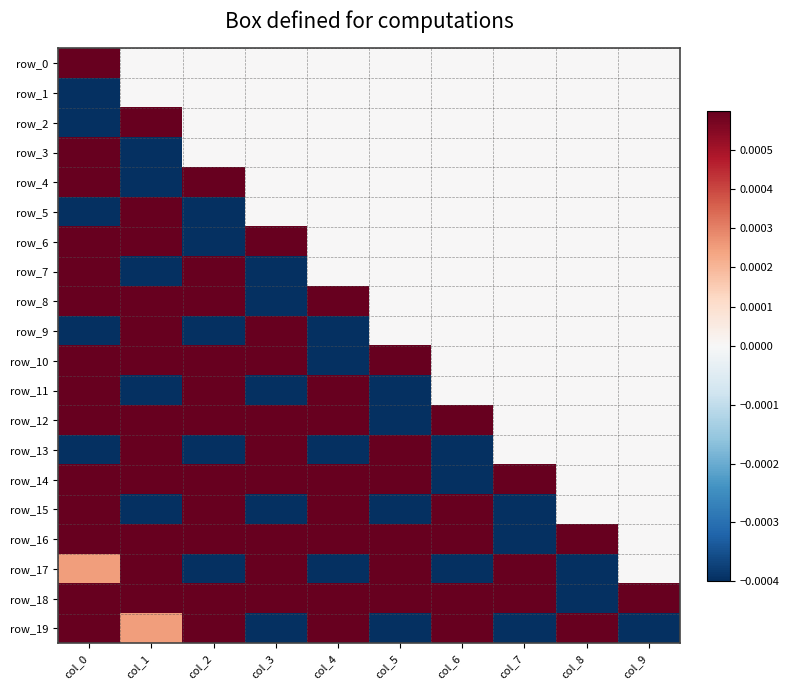

Where does the row_2 series first go above 0?

col_1